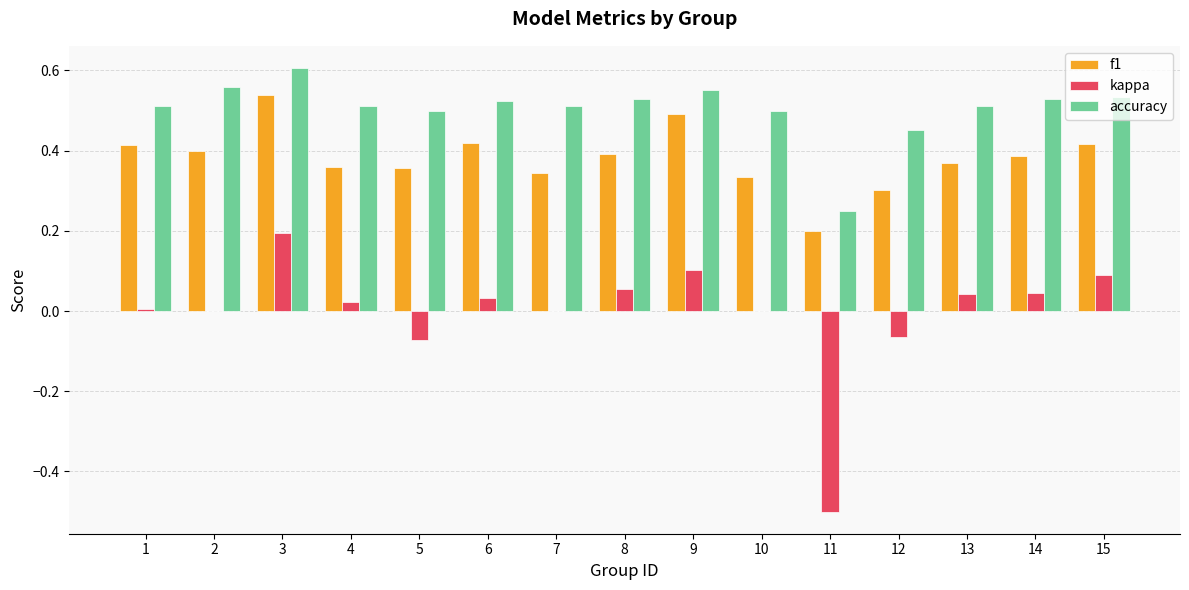

At which category is the sum across all series the highest?

3